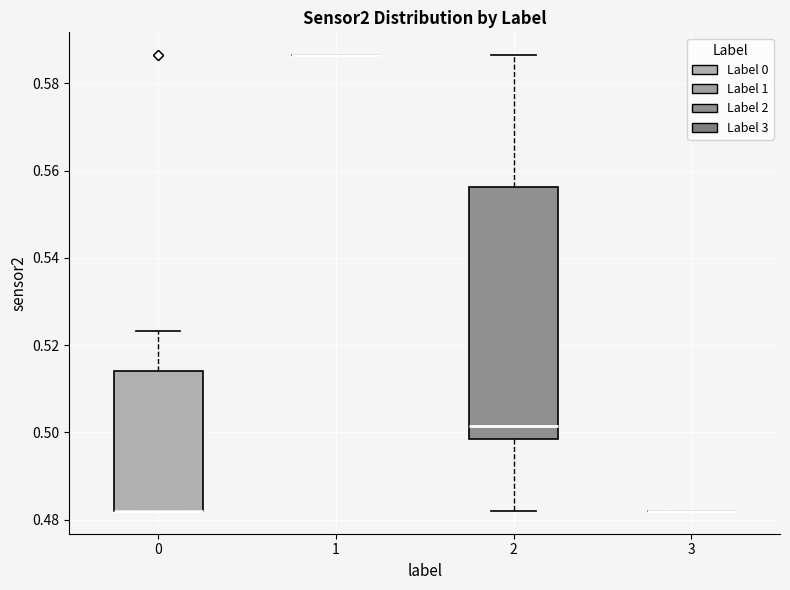

Reading left to right, transcribe this box plot: for each box, give where its median line is, the range the box spans, and where its two whiskers end, as read against the y-axis. The values are not printed on the chart, so give them approximately, as read against the axis.

0: median 0.482 (drawn on the box's lower edge), box 0.482 to 0.514, whiskers 0.482 to 0.524
1: box collapsed to a line at 0.586, whiskers 0.586 to 0.586
2: median 0.502, box 0.498 to 0.556, whiskers 0.482 to 0.586
3: box collapsed to a line at 0.482, whiskers 0.482 to 0.482